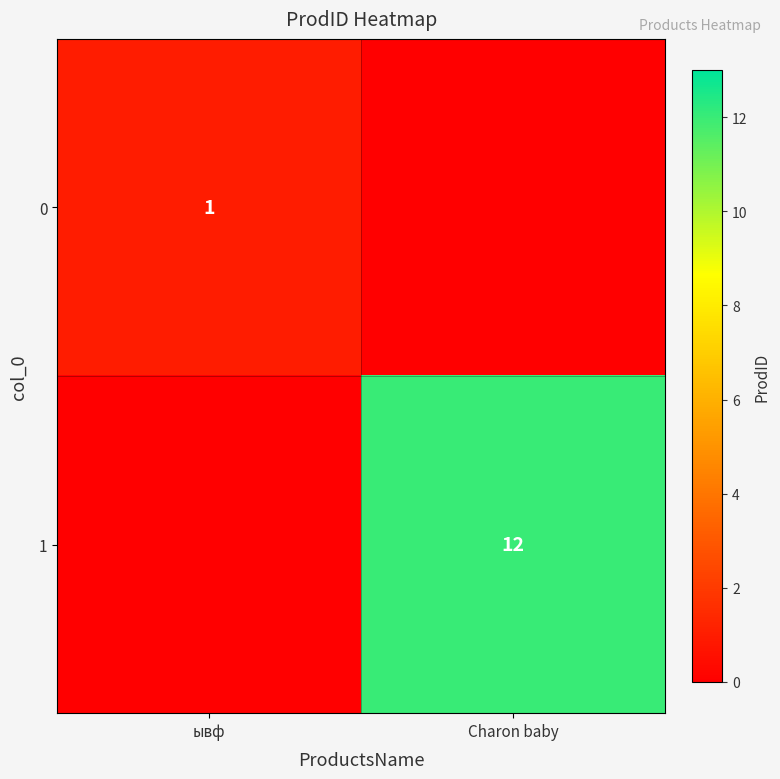

What is the difference between the highest and lowest values at ывф?

1